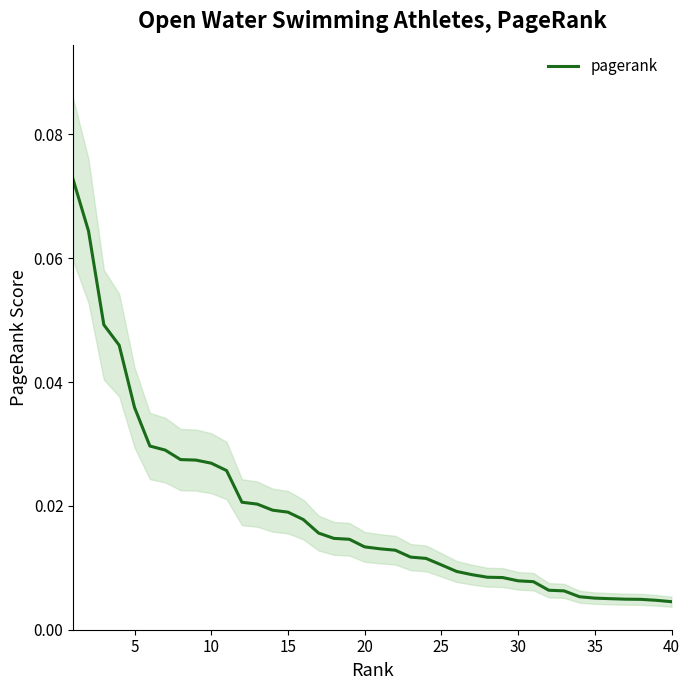

Does the chart display data point markers on the line(s)?

No